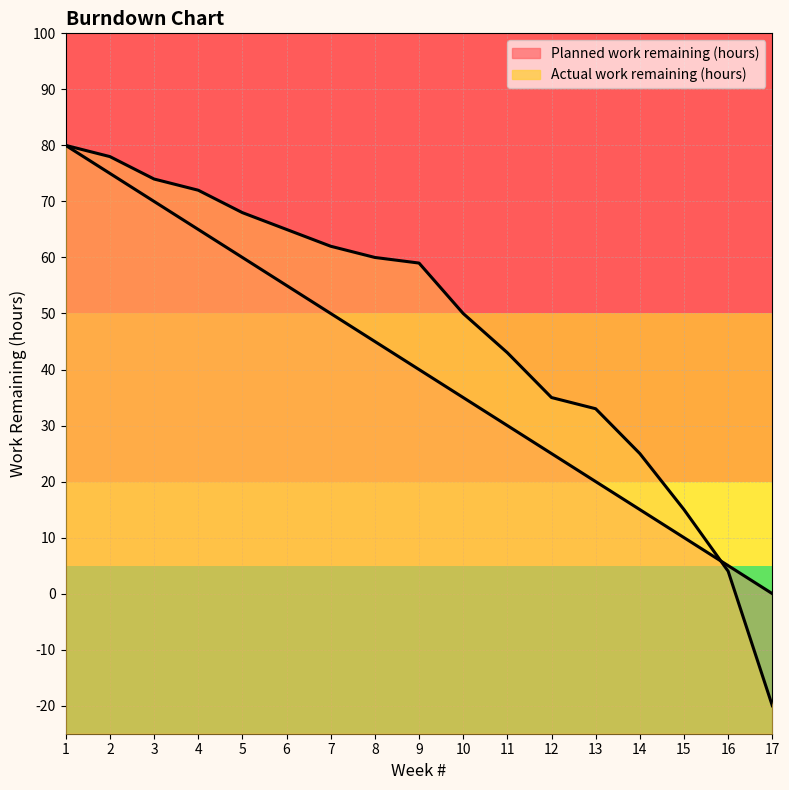

Is the value of Planned work remaining (hours) at 17 greater than the value of Actual work remaining (hours) at 8?

No